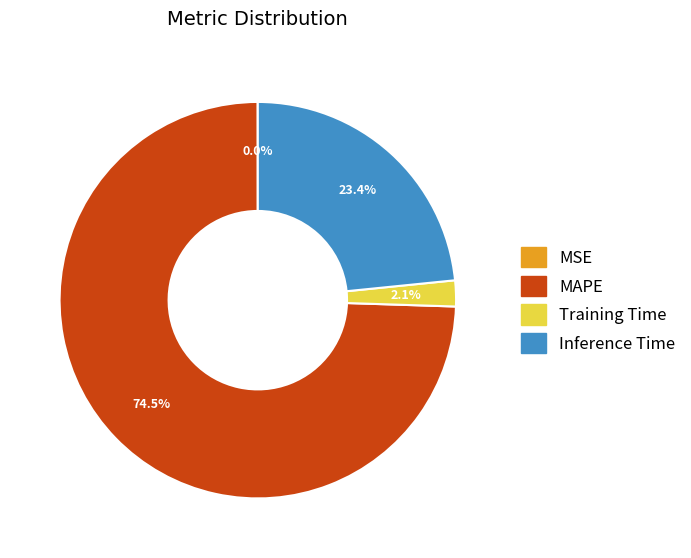

Which category has the biggest portion of the pie?

MAPE